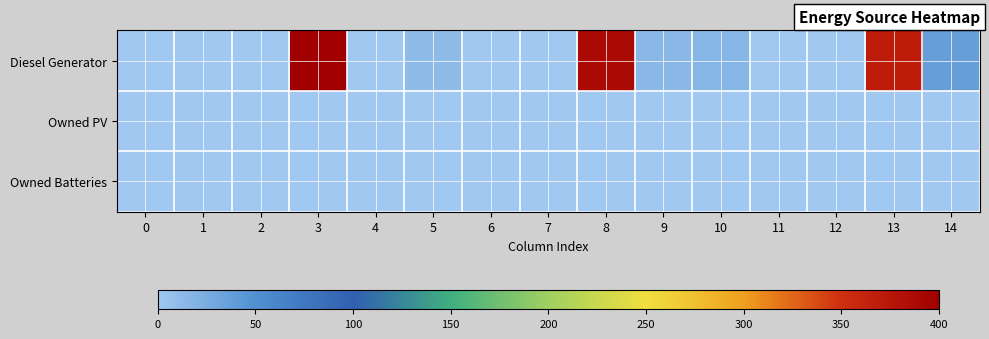

Which series changed the most between 10 and 12?

Diesel Generator